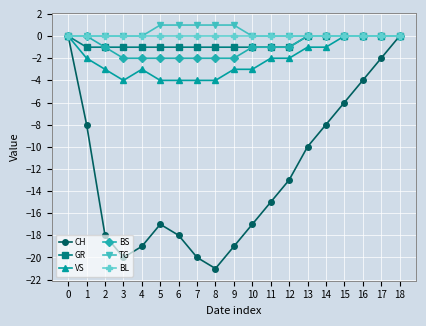

The VS series shows -4 at 6. True or false?

True